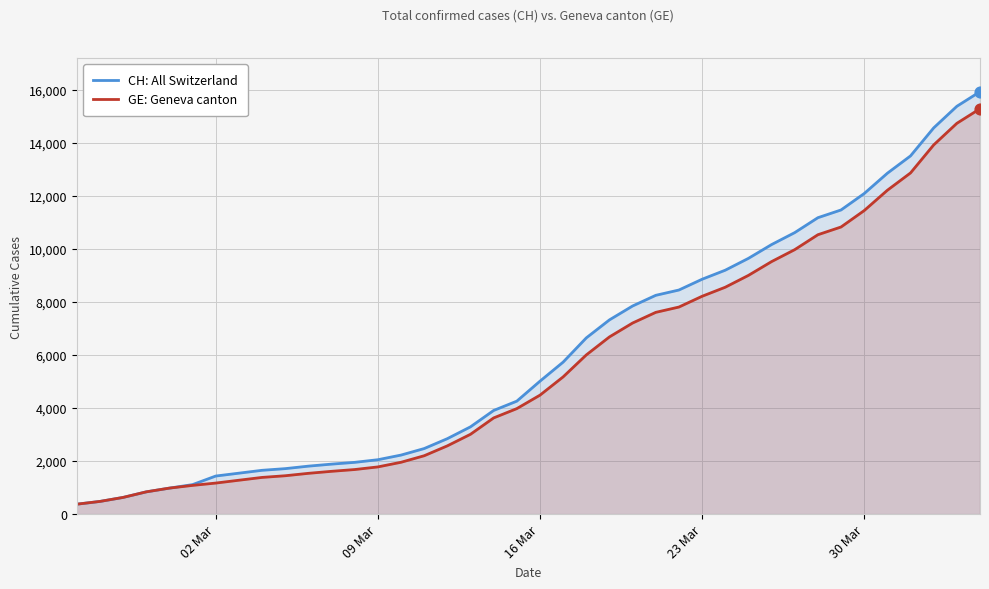

Which series has the largest total across all categories?

CH